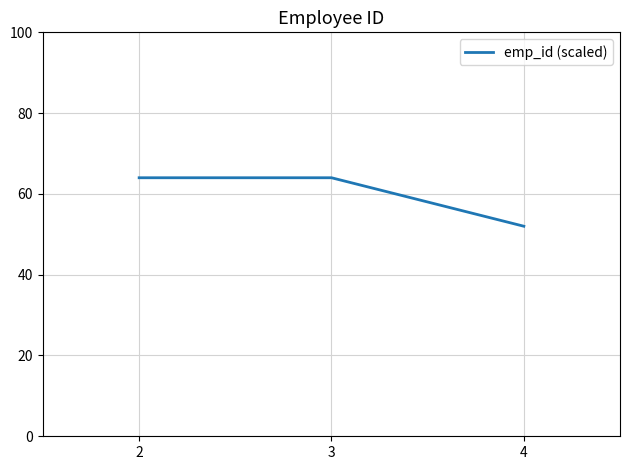

What is the difference between the values at 4 and 2?

12.0